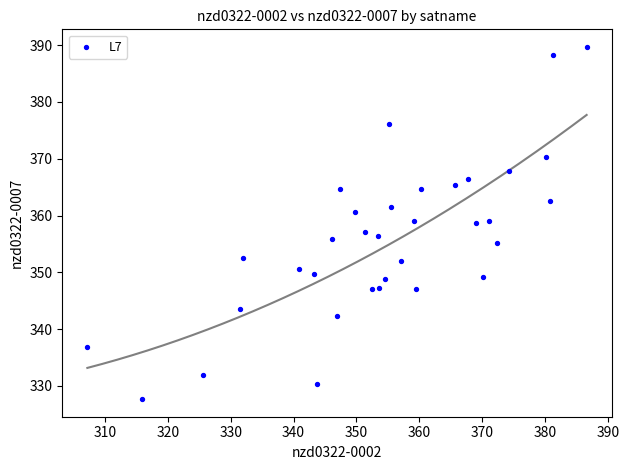

What is the range of Y values (max minus min)?

62.0